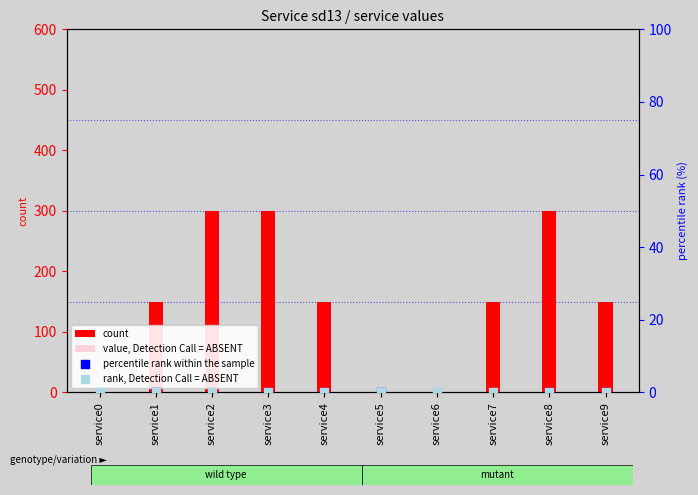

Is the value of rank, Detection Call = ABSENT at service4 greater than the value of percentile rank within the sample at service4?

No